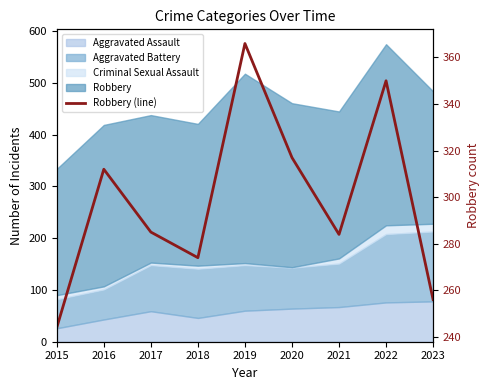

The value at 2017 is 285. True or false?

True